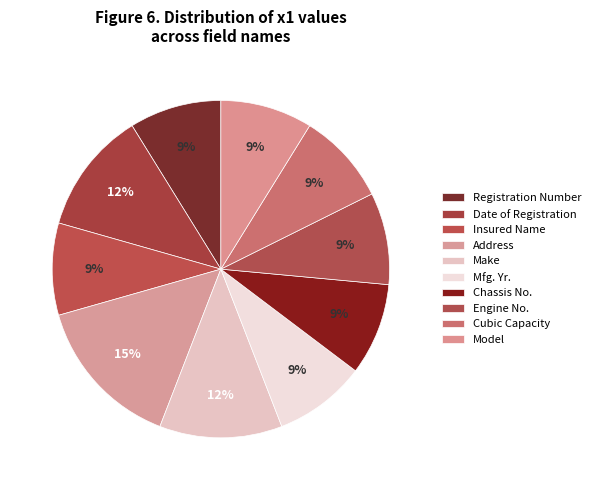

What is the smallest slice in the pie chart?

Registration Number